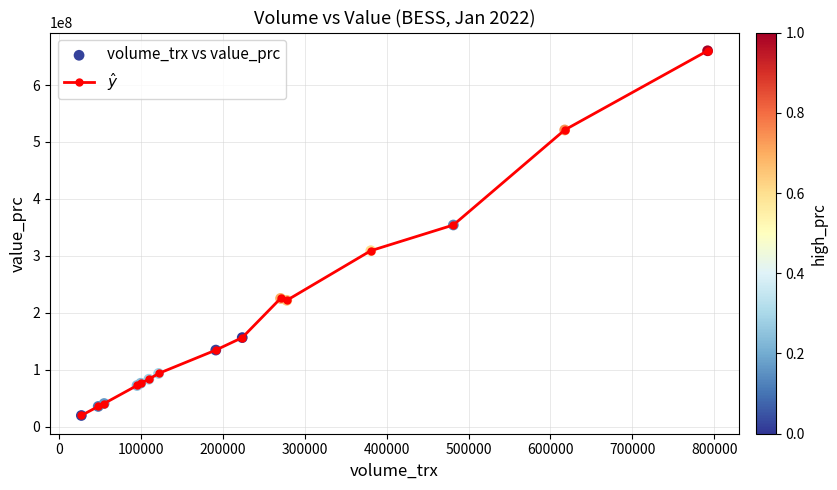

What is the value of the 10th point from the left?

225472500